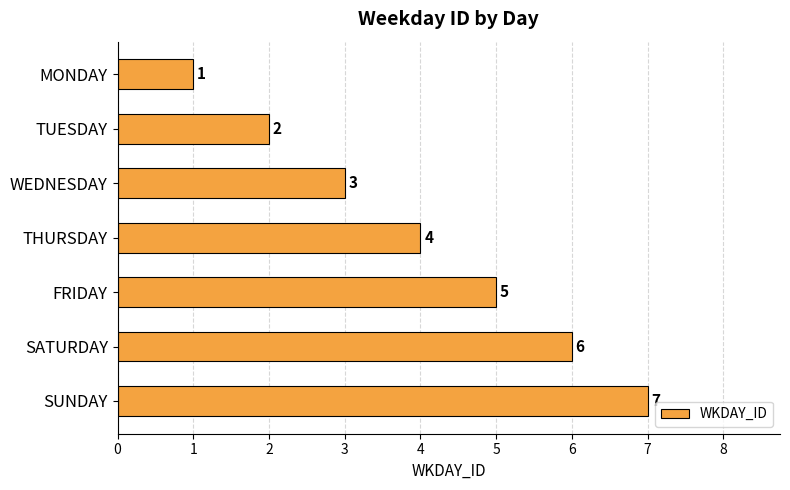

What is the value of the 2nd bar from the top?

2